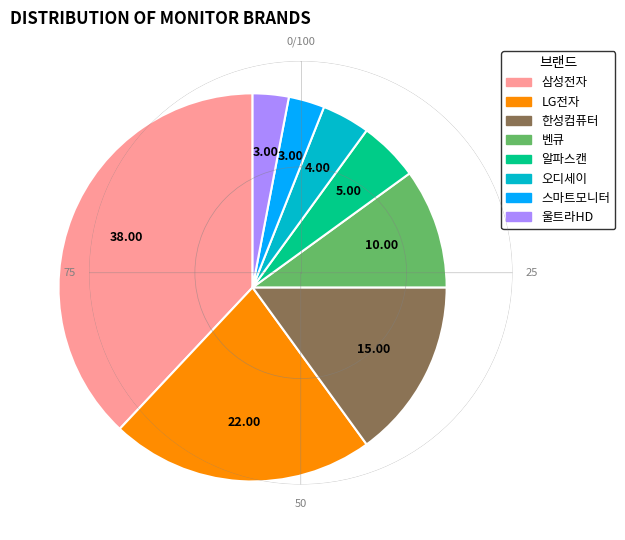

Which category has the biggest portion of the pie?

삼성전자